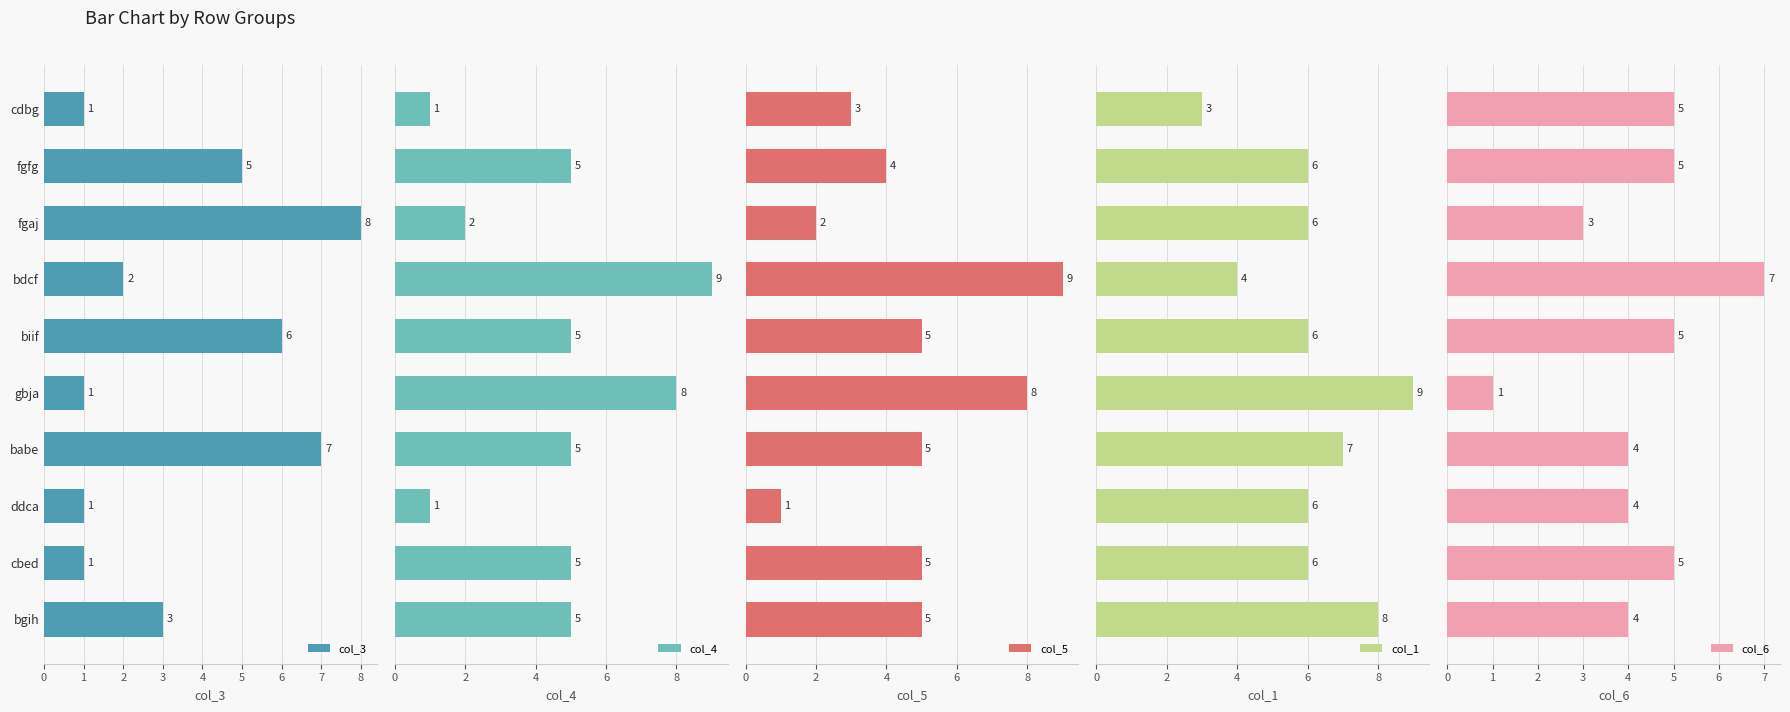

Reading left to right, extract all data points from this chart.

col_3: 1	5	8	2	6	1	7	1	1	3
col_4: 1	5	2	9	5	8	5	1	5	5
col_5: 3	4	2	9	5	8	5	1	5	5
col_1: 3	6	6	4	6	9	7	6	6	8
col_6: 5	5	3	7	5	1	4	4	5	4